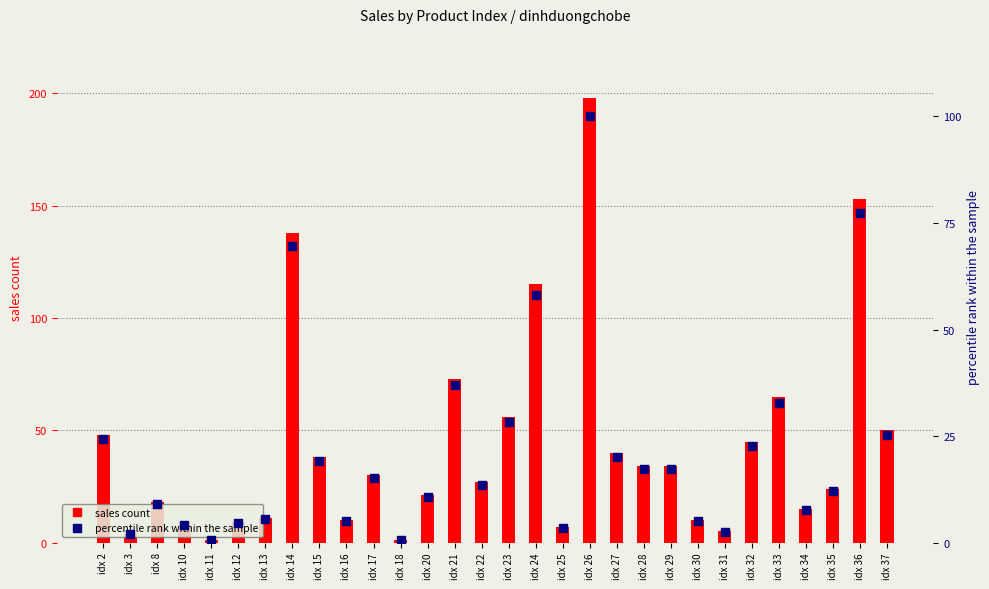

Which series has the largest total across all categories?

sales count